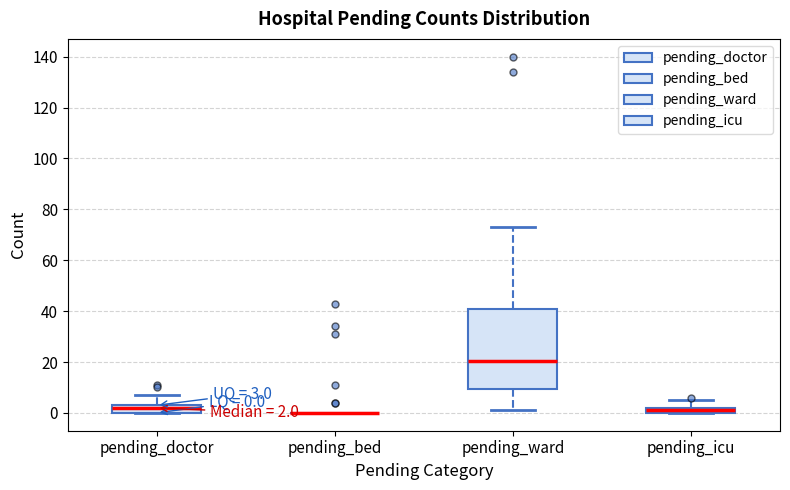

Comparing the boxes themselves (not the whiskers), which one is the tallest?

pending_ward